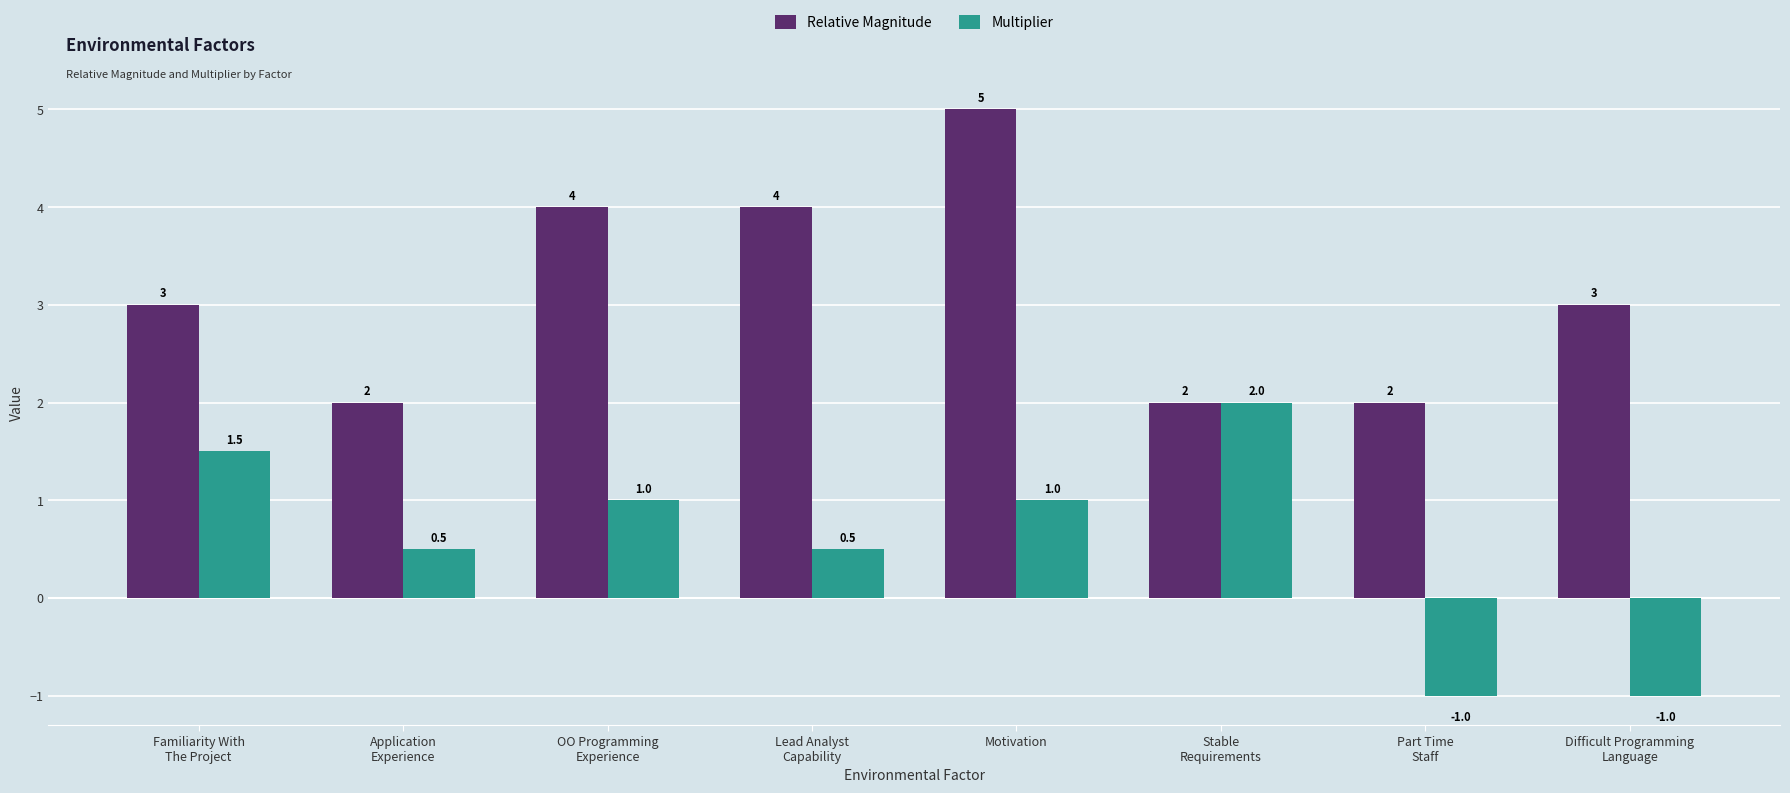

Are the bars horizontal?

No